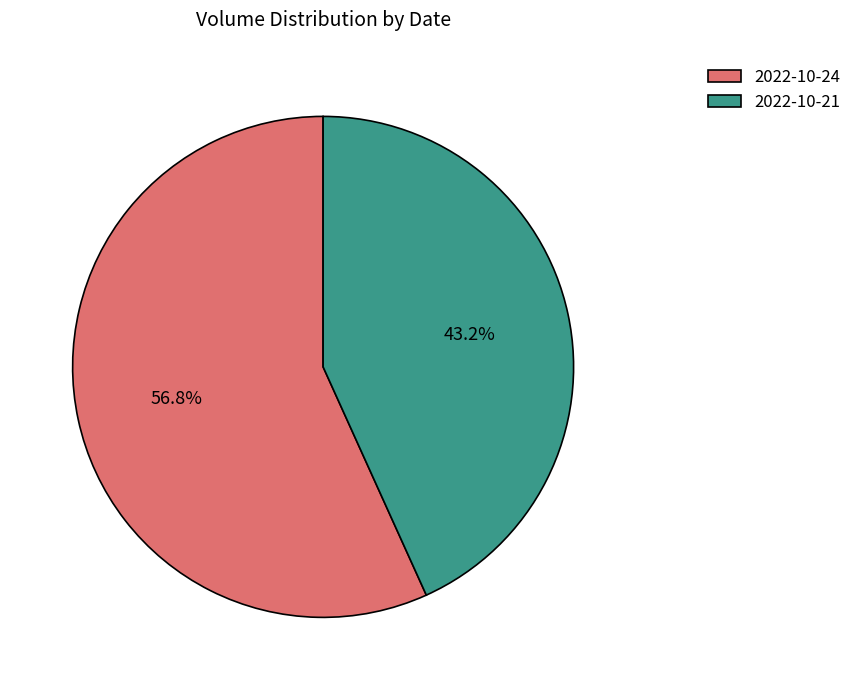

To the nearest percent, what is the difference between the largest and smallest slice percentages?

14%